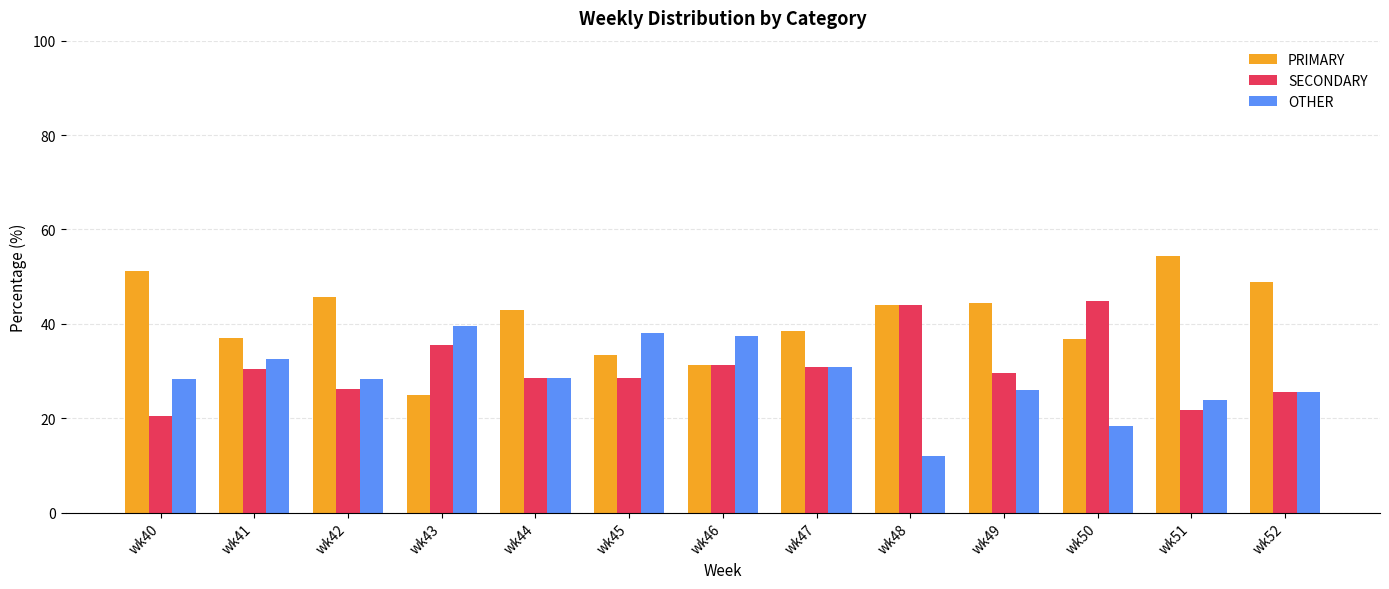

What value does the PRIMARY series have at wk41?

37.0